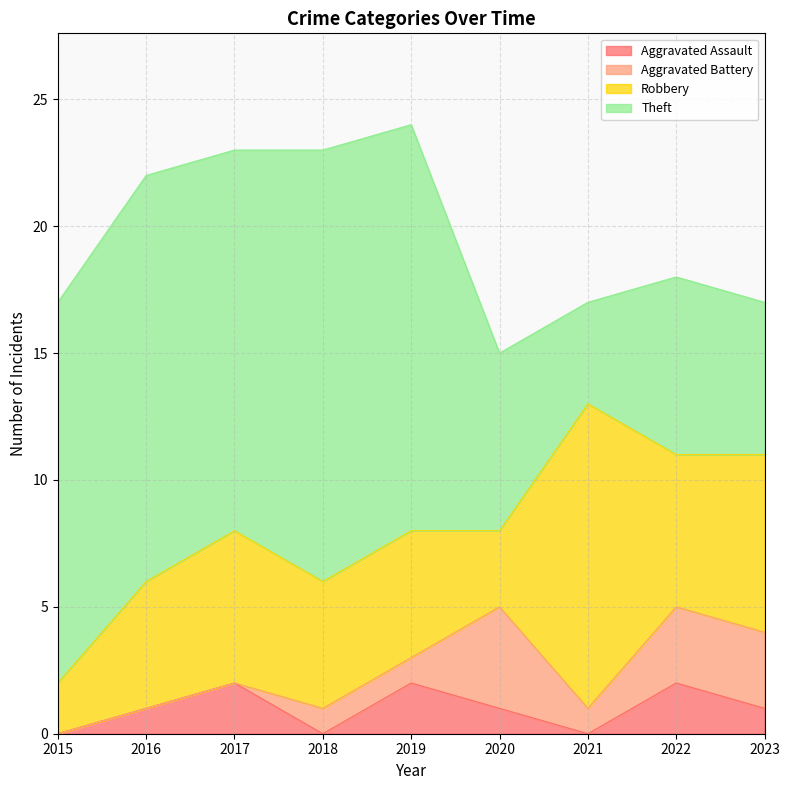

What is the total value across all series at 2023?

17